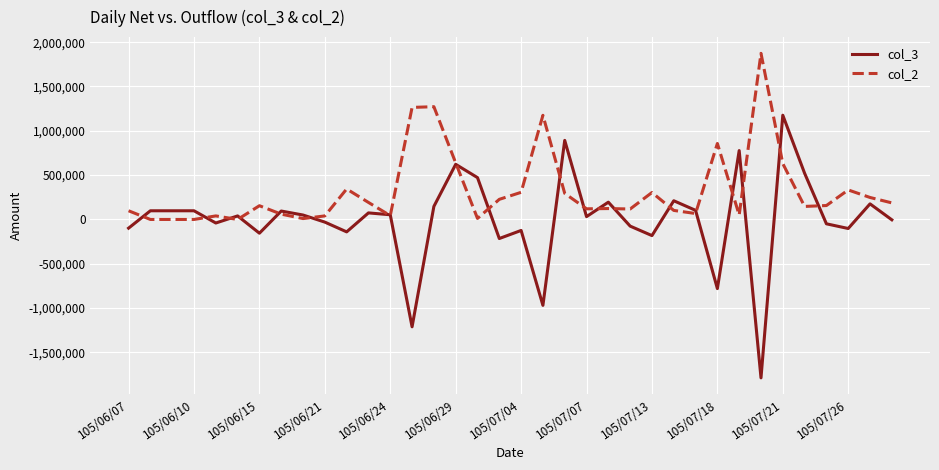

What is the maximum value shown in the chart?

1874000